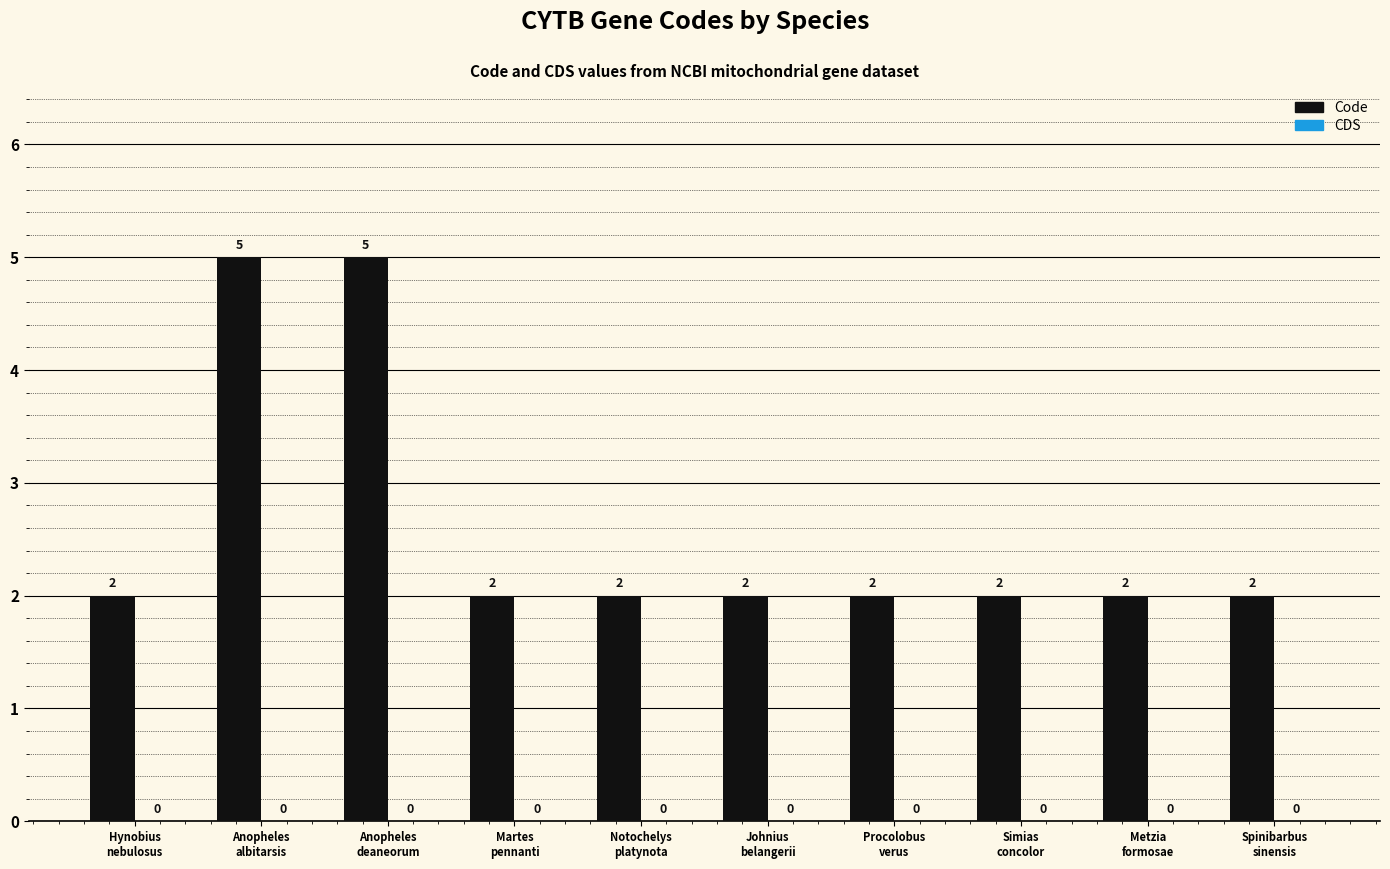

What is the difference between the maximum and minimum values?

3